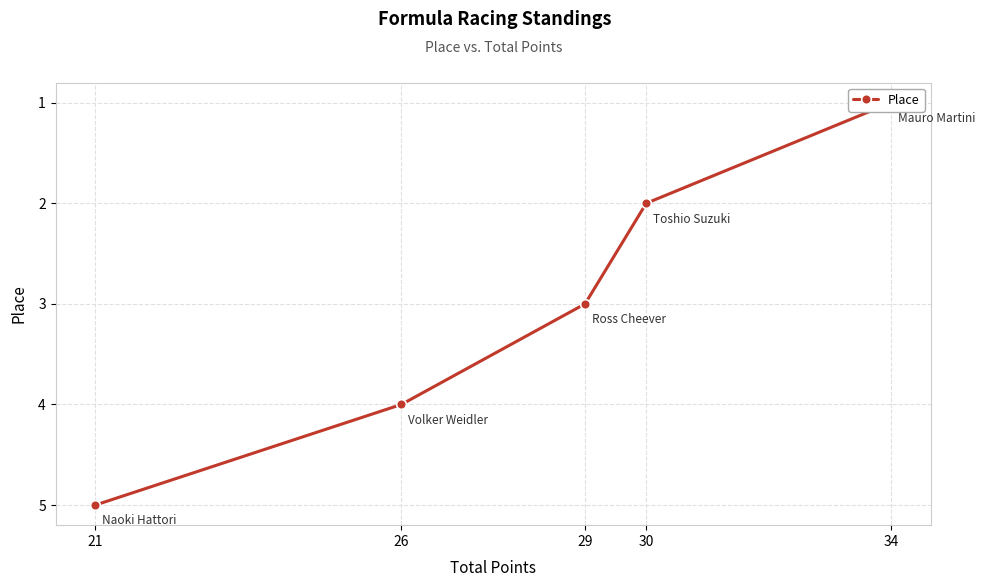

What is the average value?

3